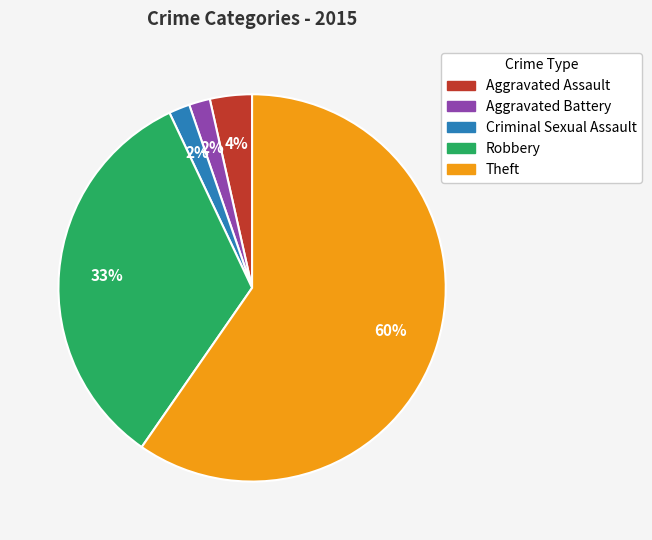

To the nearest percent, what portion does Aggravated Assault represent?

4%